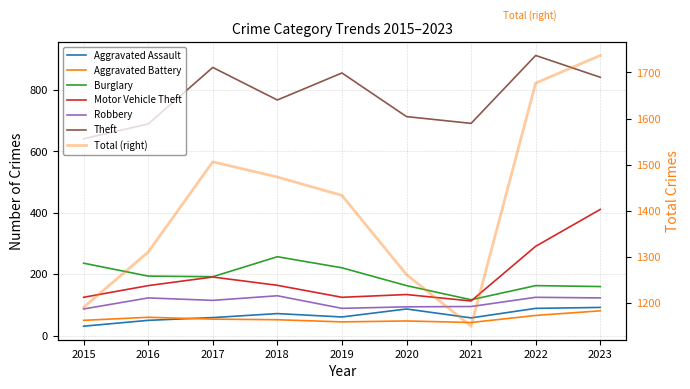

What is the minimum value shown in the chart?

31